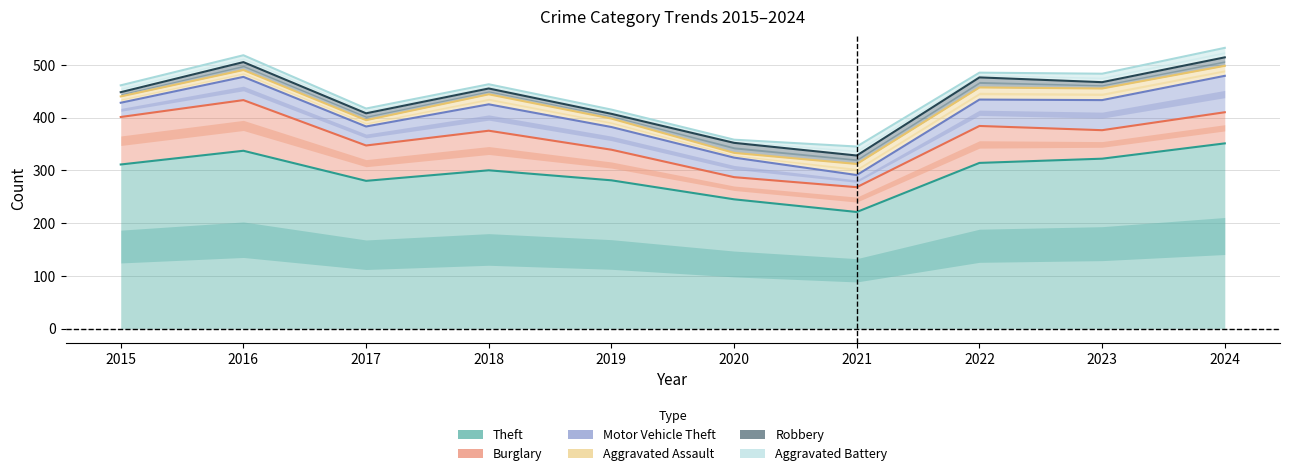

At which category is the sum across all series the highest?

2024